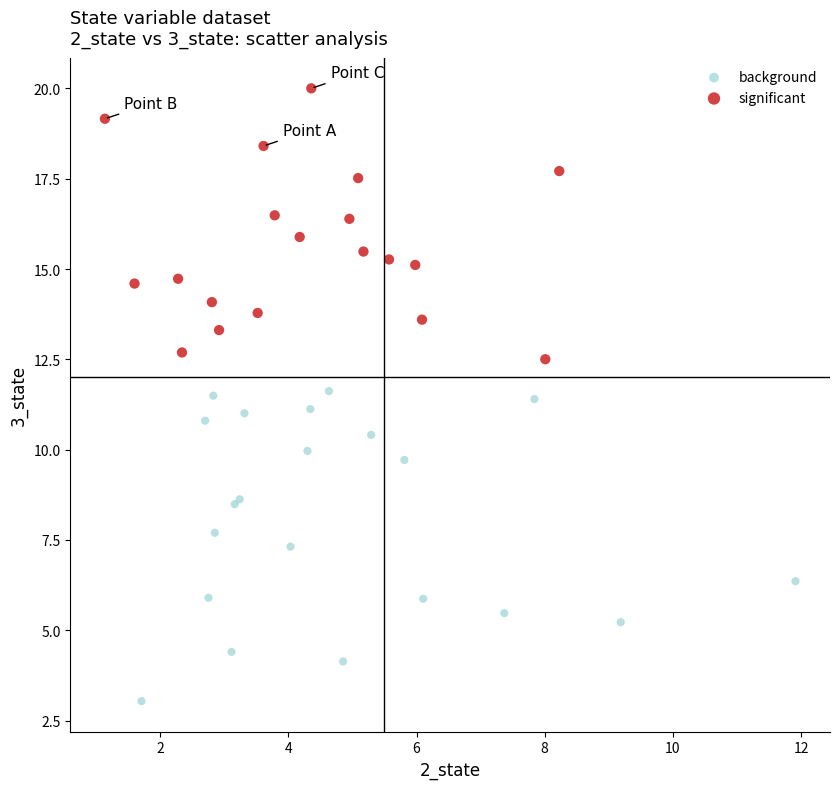

Which series reaches the maximum Y coordinate?

significant